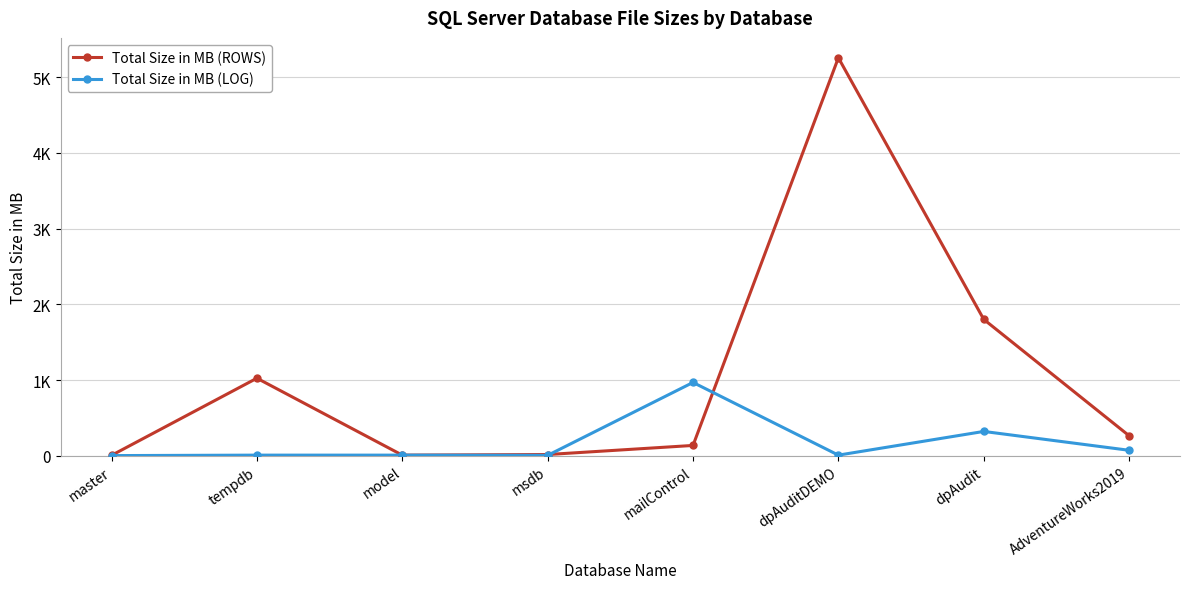

How many intersections are there between Total Size in MB (LOG) and Total Size in MB (ROWS)?

2